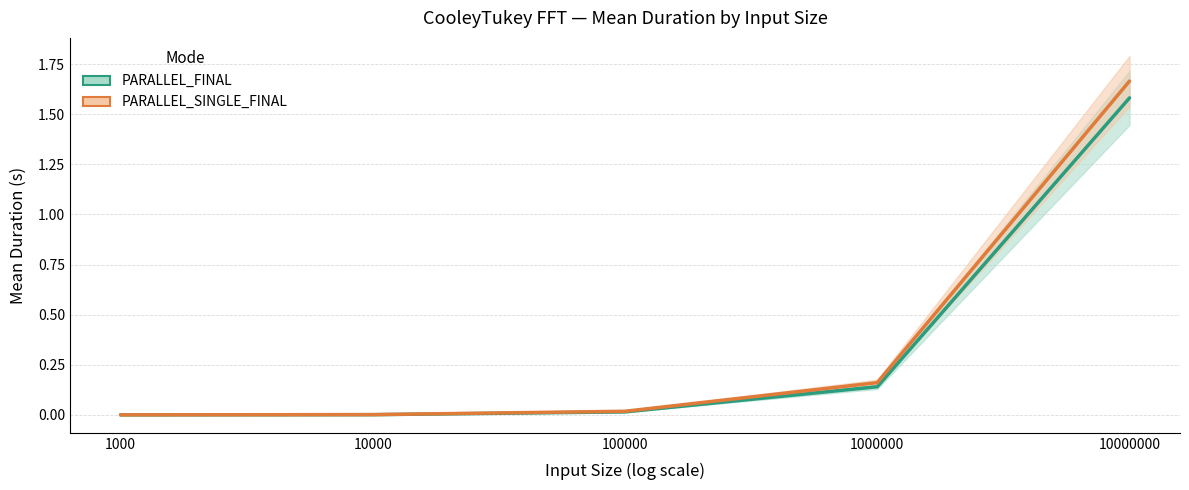

Rank the series by their maximum value, from lowest to highest.

PARALLEL_FINAL Mean, PARALLEL_SINGLE_FINAL Mean